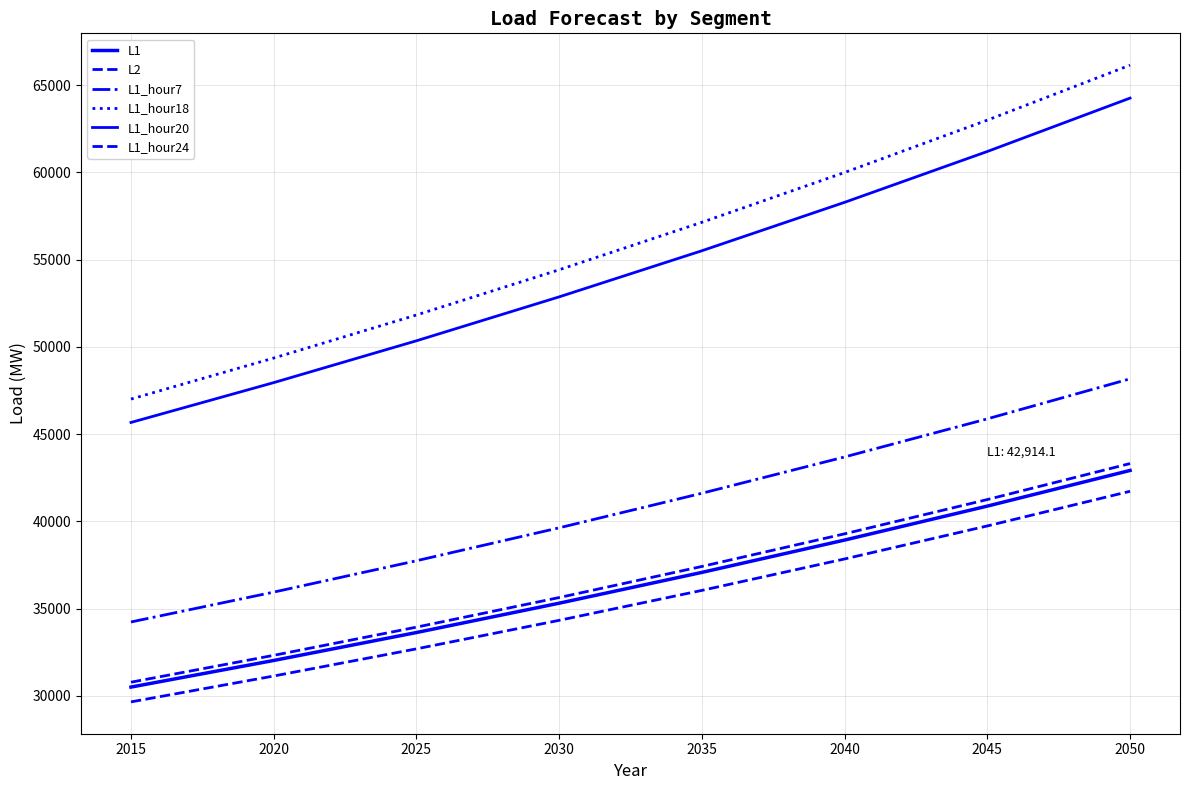

Reading right to left, what are all the values shown in this chart?

L1: 42914.1	40870.6	38924.4	37070.9	35305.6	33624.4	32023.2	30498.3
L2: 41720.2	39733.5	37841.4	36039.4	34323.2	32688.8	31132.2	29649.7
L1_hour7: 48164.8	45871.2	43686.9	41606.6	39625.3	37738.4	35941.3	34229.8
L1_hour18: 66141.0	62991.4	59991.8	57135.0	54414.3	51823.1	49355.3	47005.0
L1_hour20: 64253.7	61194.0	58280.0	55504.8	52861.7	50344.5	47947.1	45663.9
L1_hour24: 43308.3	41246.0	39281.9	37411.3	35629.8	33933.1	32317.2	30778.3